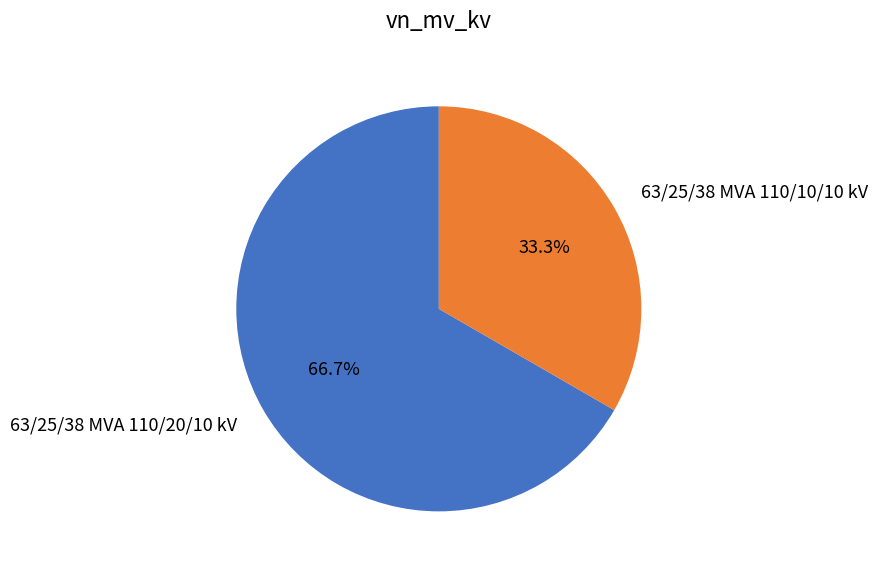

Rank the categories by value from lowest to highest.

63/25/38 MVA 110/10/10 kV, 63/25/38 MVA 110/20/10 kV